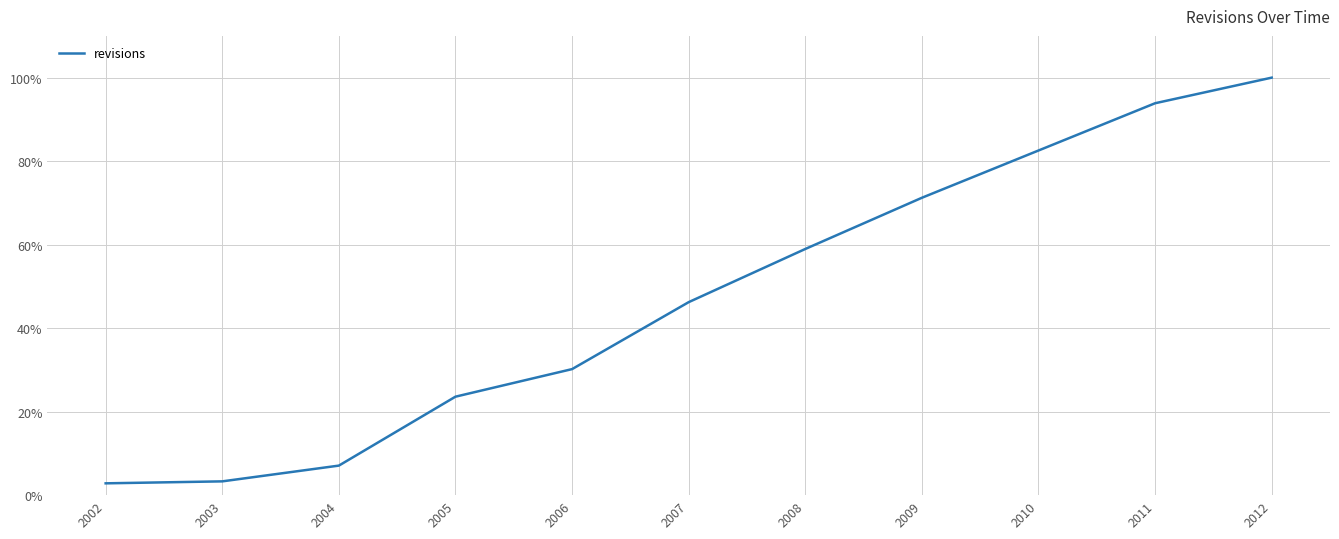

Is it true that the value at 2010 is 56.2?

False